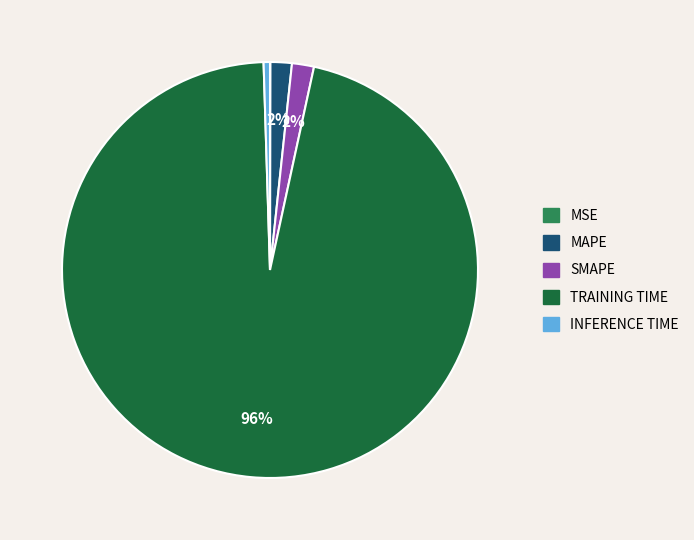

Does any single category account for the majority?

Yes